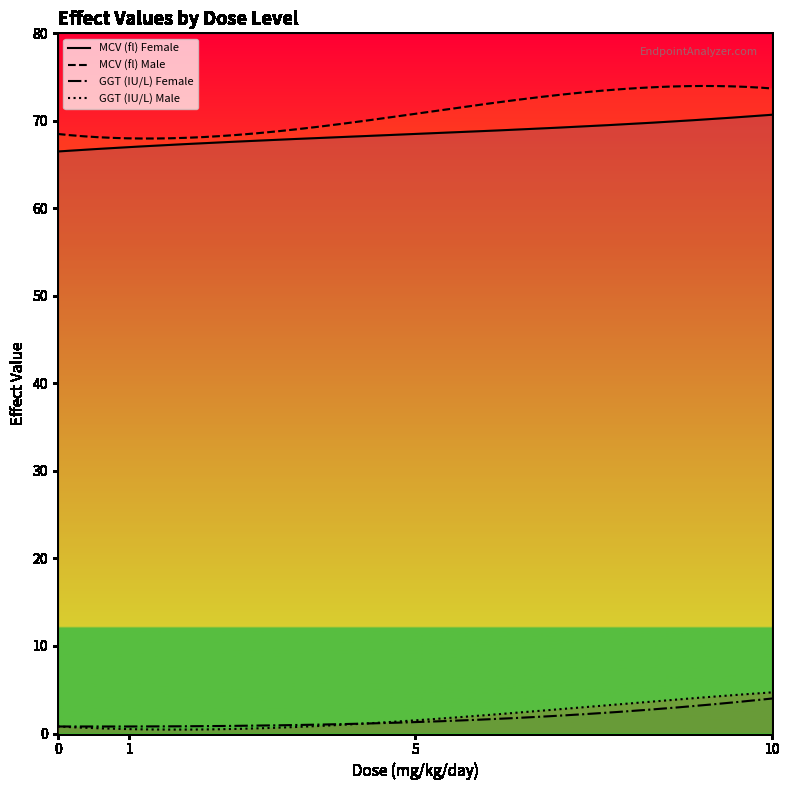

What is the greatest value displayed?

74.0